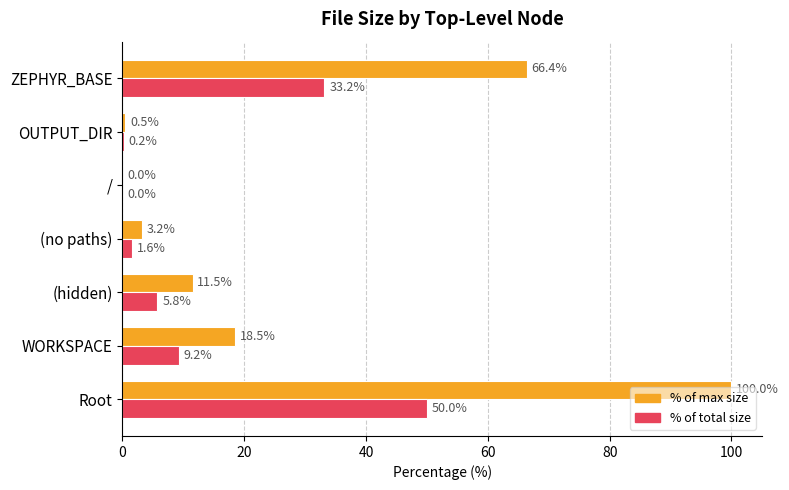

At which category is the sum across all series the highest?

Root